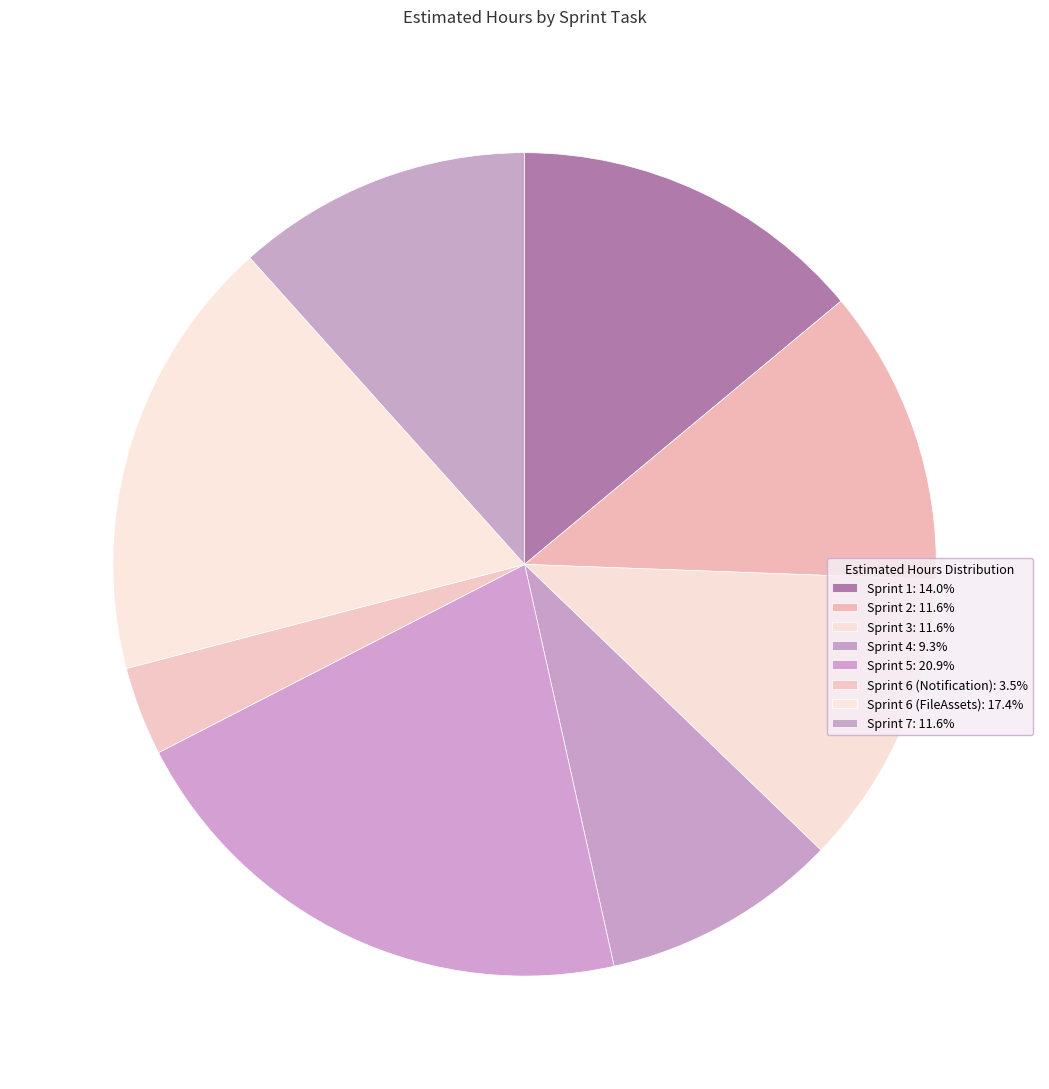

How many segments does this pie chart have?

8